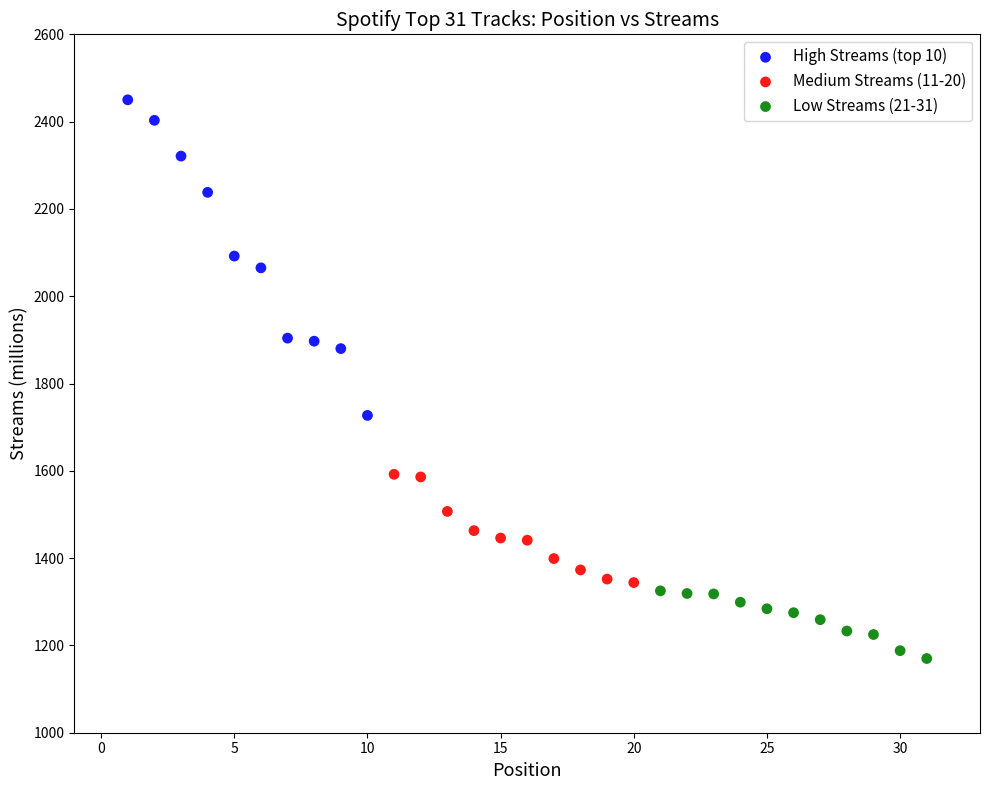

Which series reaches the maximum Y coordinate?

High Streams (top 10)